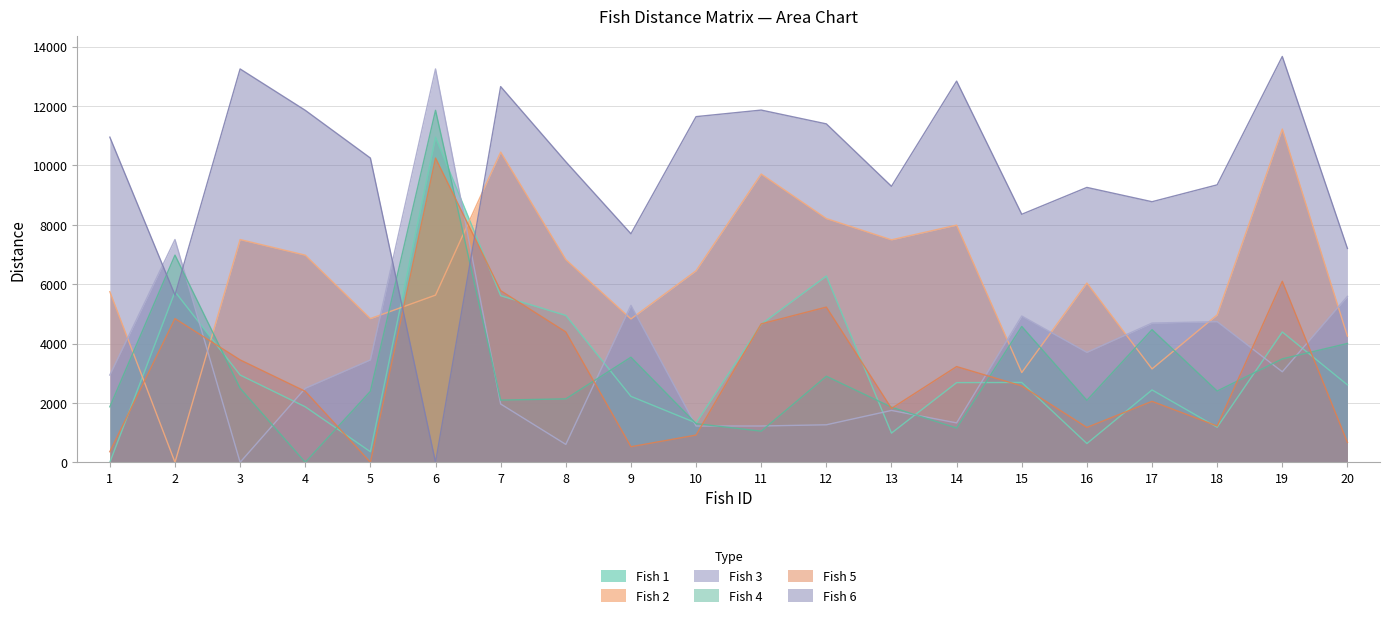

Rank the series by their maximum value, from lowest to highest.

Fish 5, Fish 1, Fish 2, Fish 4, Fish 3, Fish 6